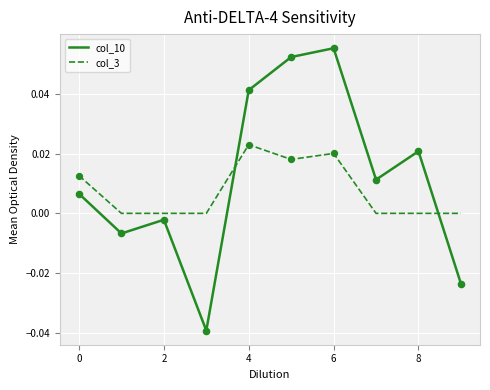

Which series has the largest total across all categories?

col_10